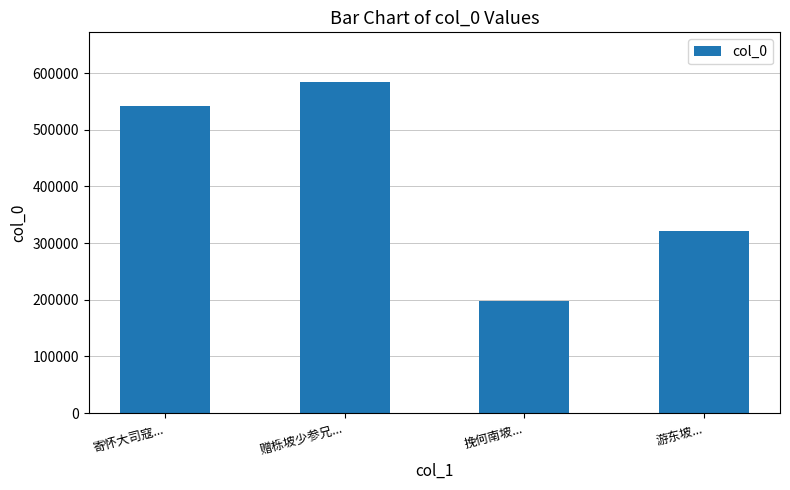

Does the chart contain stacked bars?

No